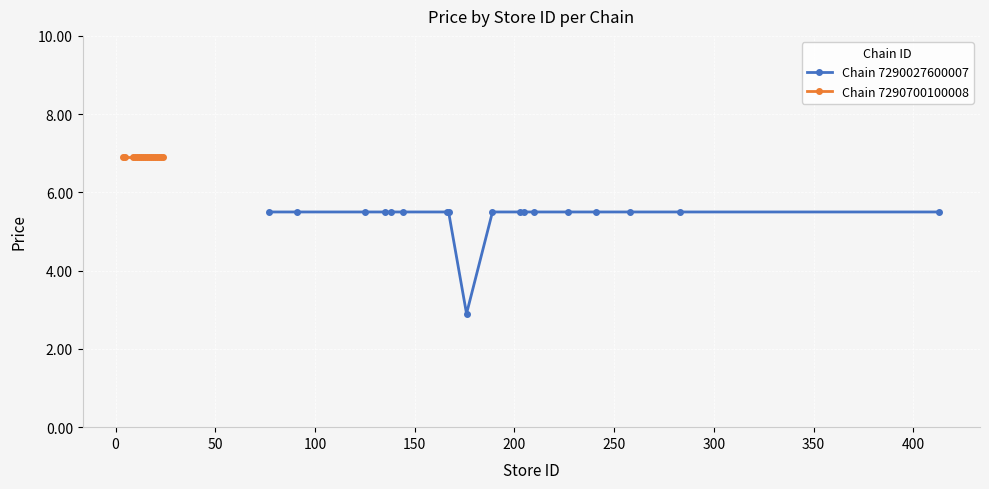

What is the minimum value for Chain 7290027600007?

2.9